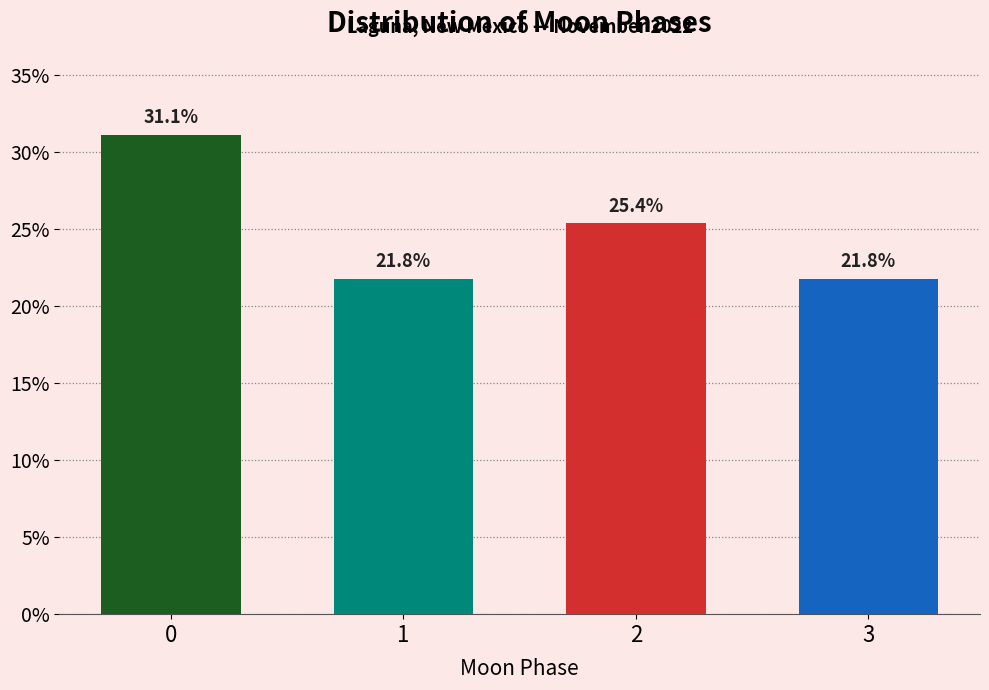

Reading left to right, transcribe all the data shown in this chart.

0=31.1	1=21.8	2=25.4	3=21.8